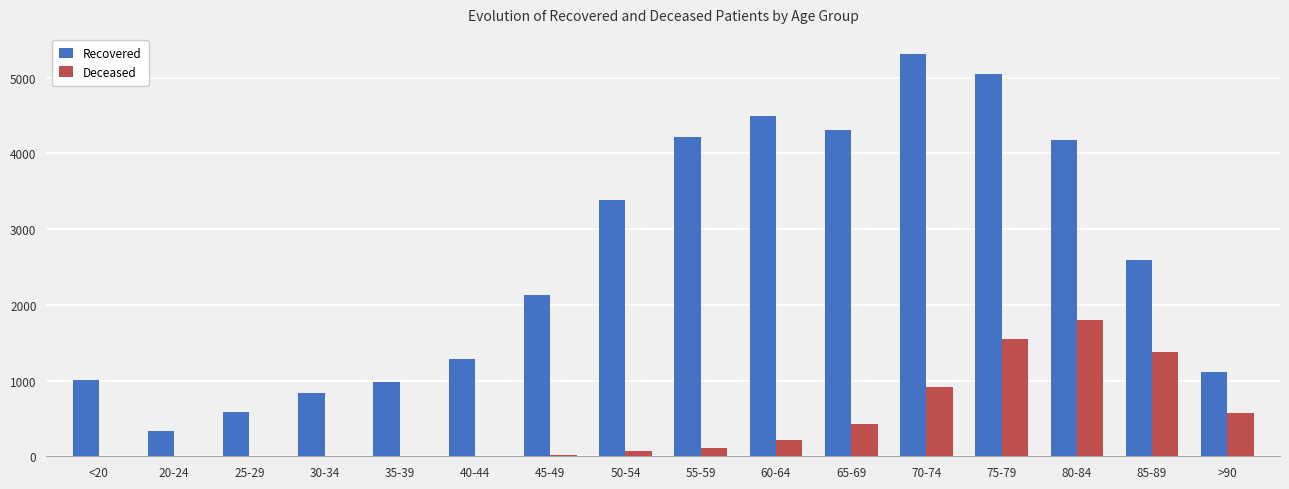

Which category has the highest value in the Recovered series?

70-74